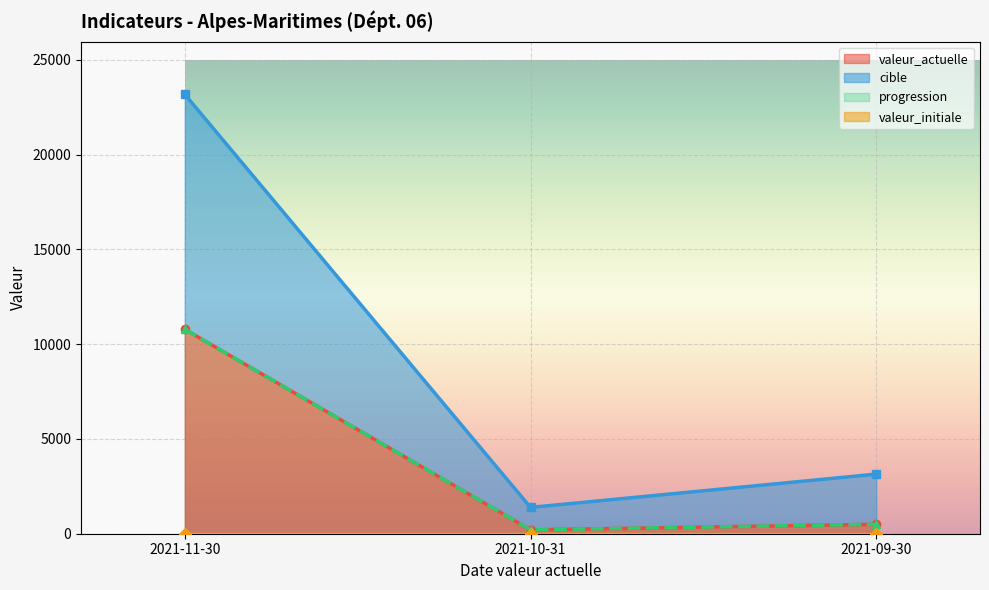

What is the total value across all series at 2021-09-30?

4137